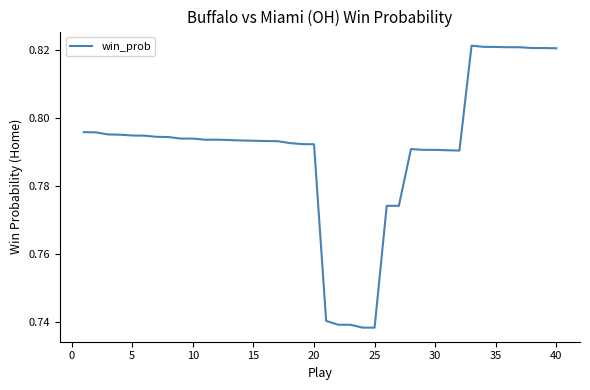

Does the chart display data point markers on the line(s)?

No